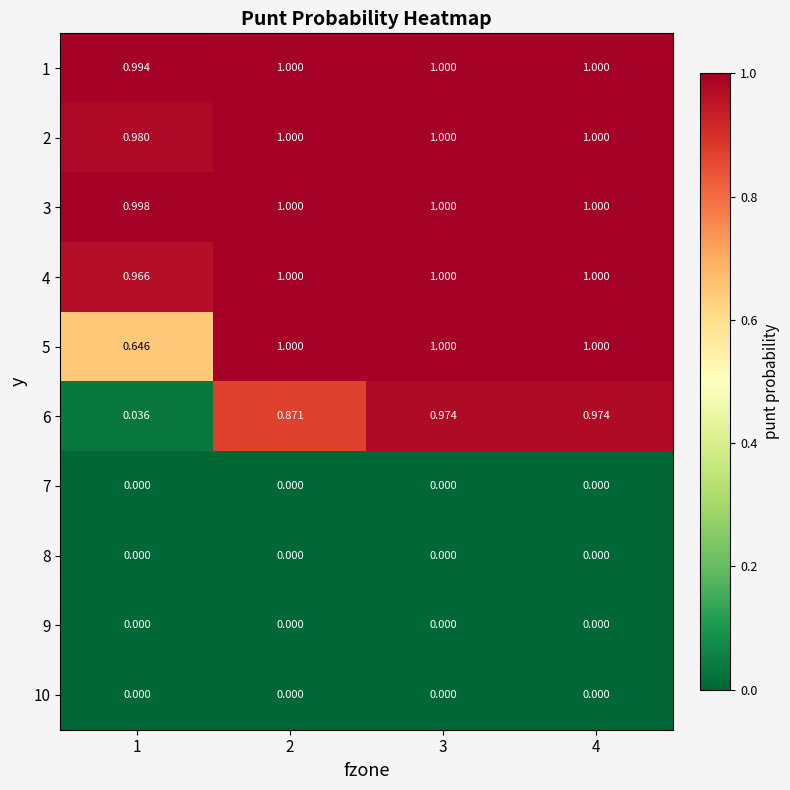

Reading right to left, transcribe all the data shown in this chart.

1: 4=1.0	3=1.0	2=1.0	1=1.0
2: 4=1.0	3=1.0	2=1.0	1=1.0
3: 4=1.0	3=1.0	2=1.0	1=1.0
4: 4=1.0	3=1.0	2=1.0	1=1.0
5: 4=1.0	3=1.0	2=1.0	1=0.6
6: 4=1.0	3=1.0	2=0.9	1=0.0
7: 4=0.0	3=0.0	2=0.0	1=0.0
8: 4=0.0	3=0.0	2=0.0	1=0.0
9: 4=0.0	3=0.0	2=0.0	1=0.0
10: 4=0.0	3=0.0	2=0.0	1=0.0